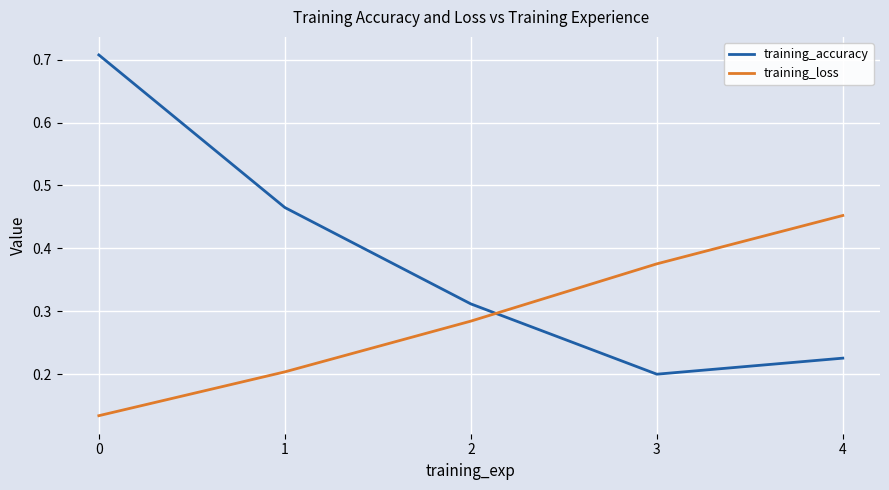

How many intersections are there between training_accuracy and training_loss?

1